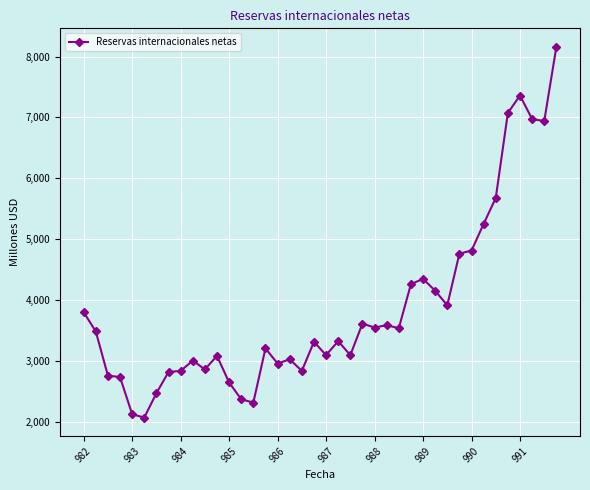

What is the difference between the maximum and minimum values?

6089